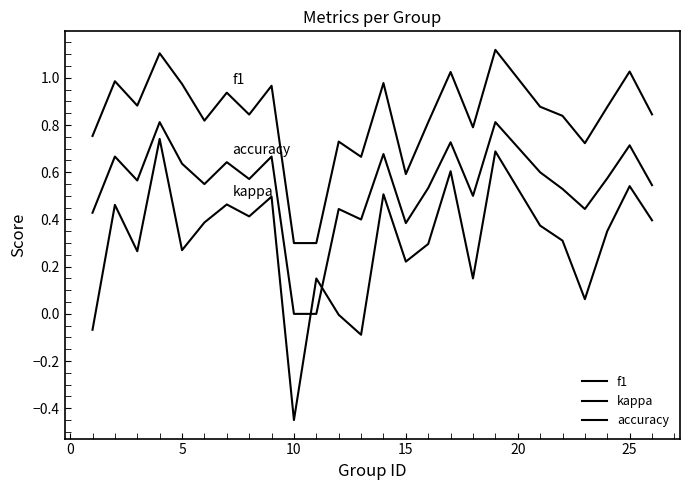

True or false: f1 has more than 1 points higher than both neighbors.

True